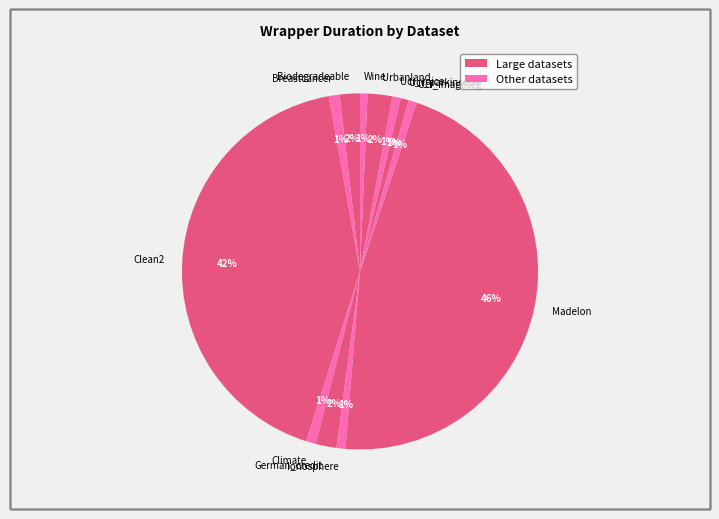

Does Breastcancer represent more than half of the total?

No